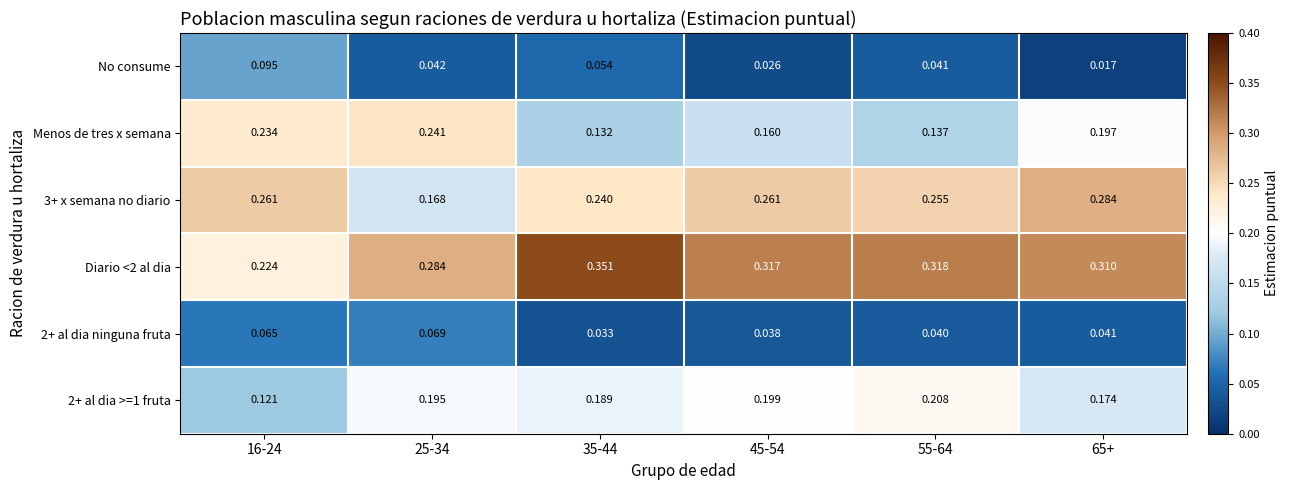

At which category does the chart reach its minimum across all series?

65+